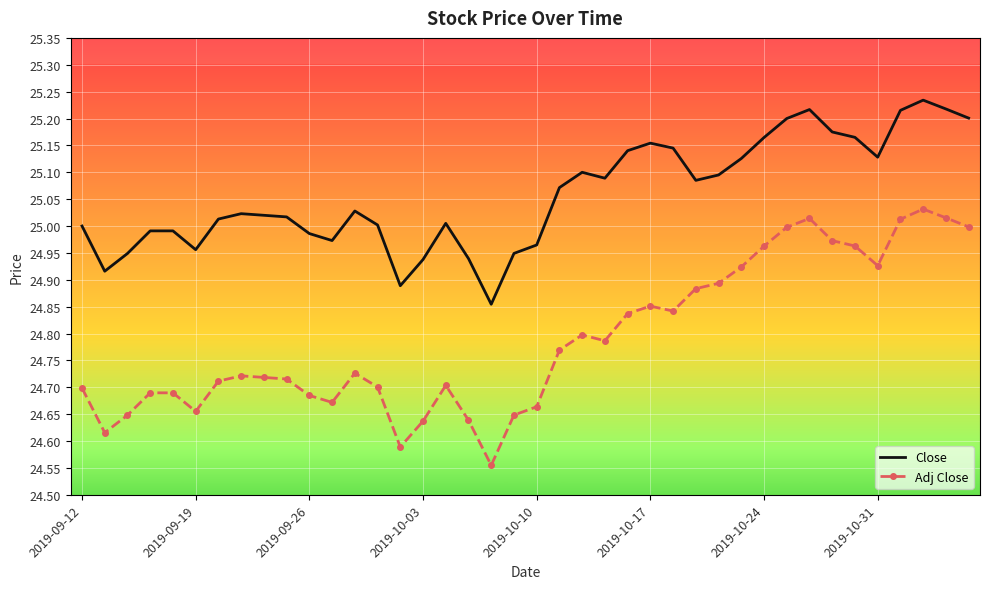

What is the difference between the maximum and minimum values in the Close series?

0.4